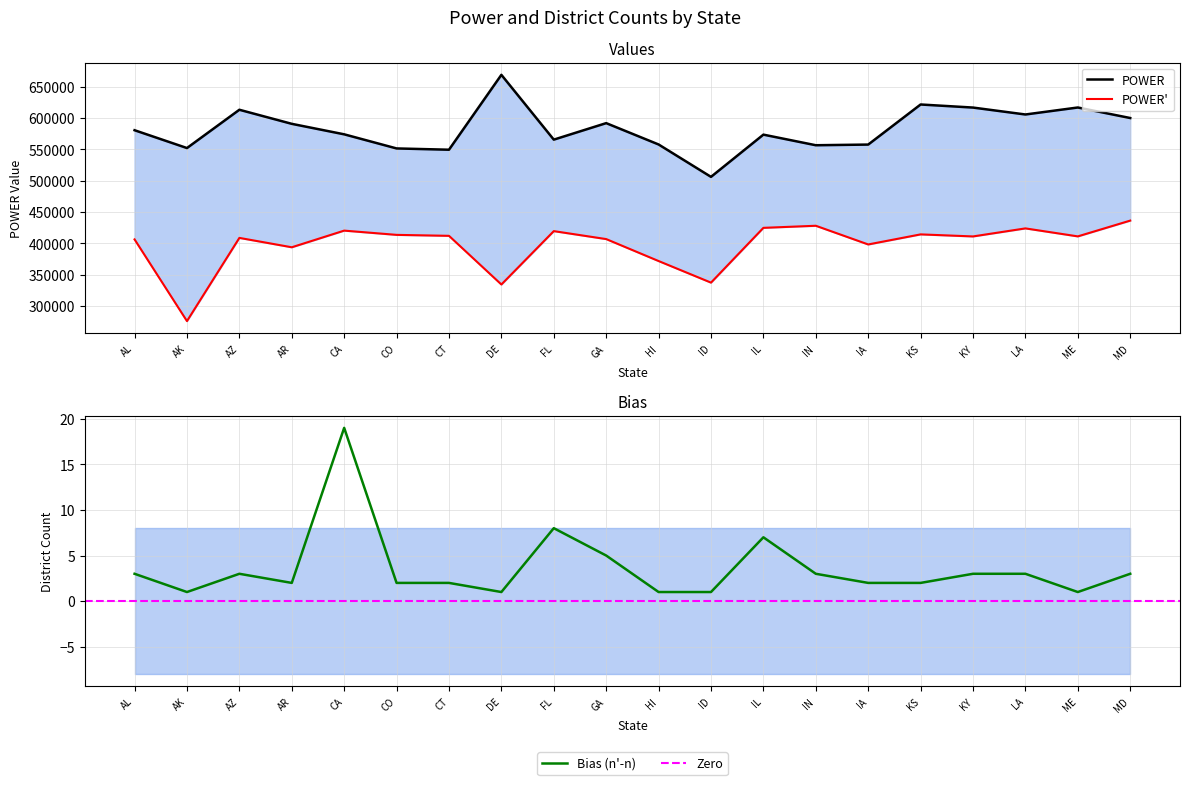

At which label does Bias (n'-n) reach its peak?

CA